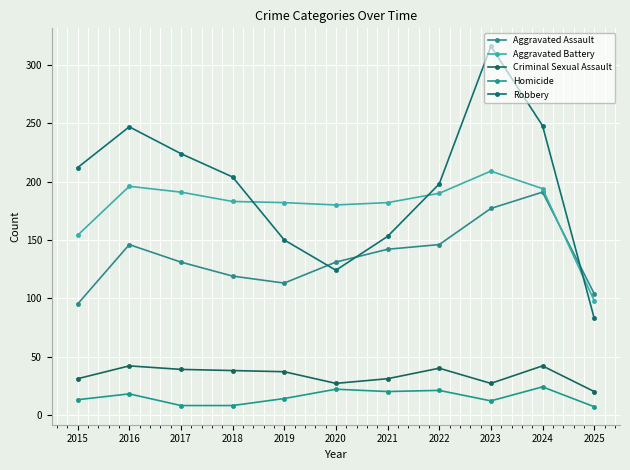

Is this an area chart (filled region under the line)?

No